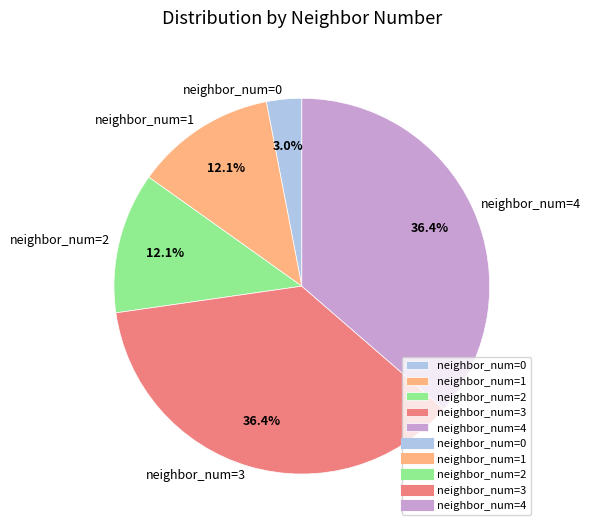

Which has a higher value, neighbor_num=4 or neighbor_num=1?

neighbor_num=4